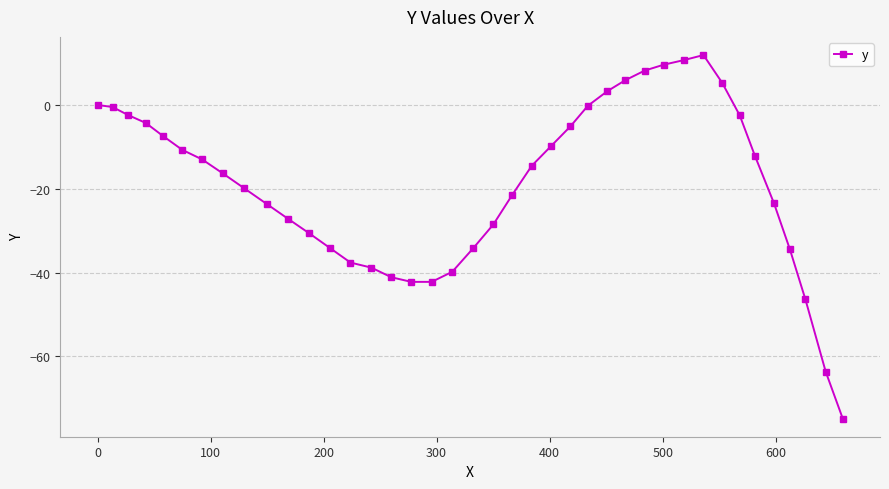

What is the value of the 5th point from the left?

-7.4